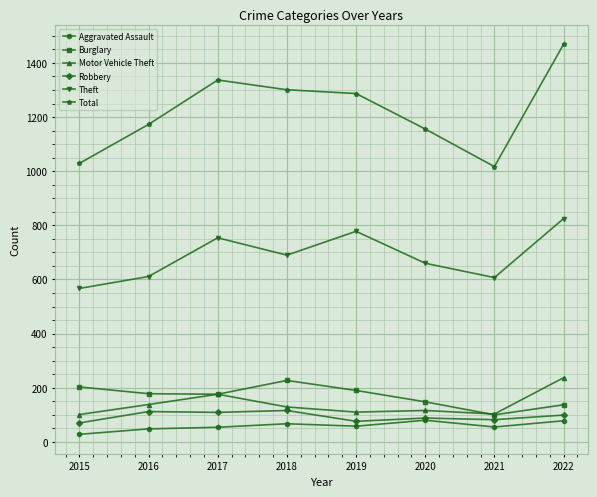

What are all the series names shown in the legend?

Aggravated Assault, Burglary, Motor Vehicle Theft, Robbery, Theft, Total